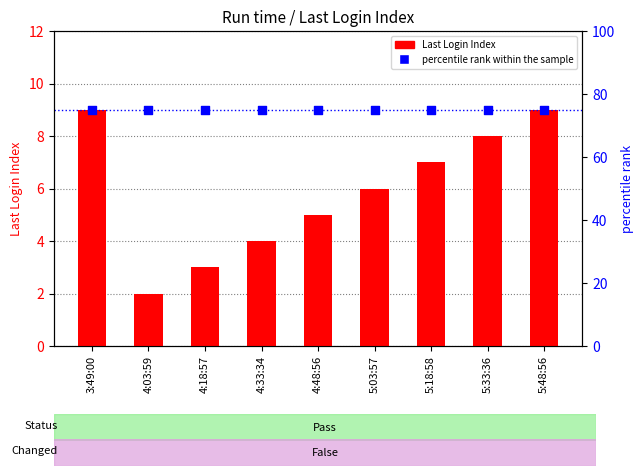

At how many categories does at least one series exceed 31?

9